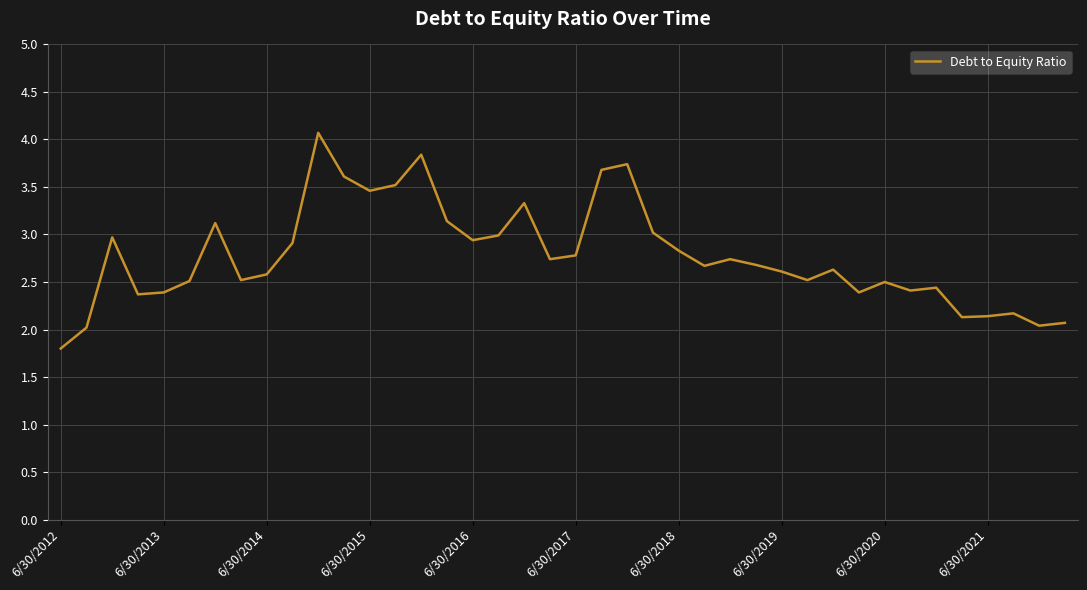

What is the minimum value shown in the chart?

1.8